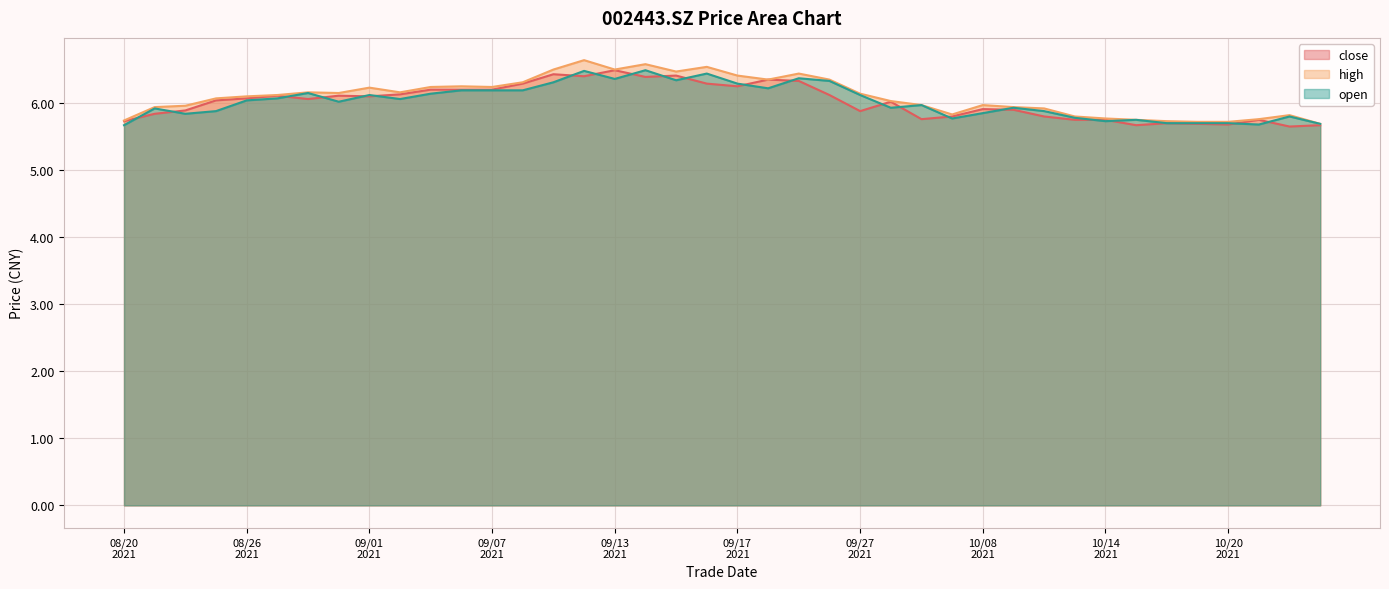

What is the highest value of the close series?

6.5